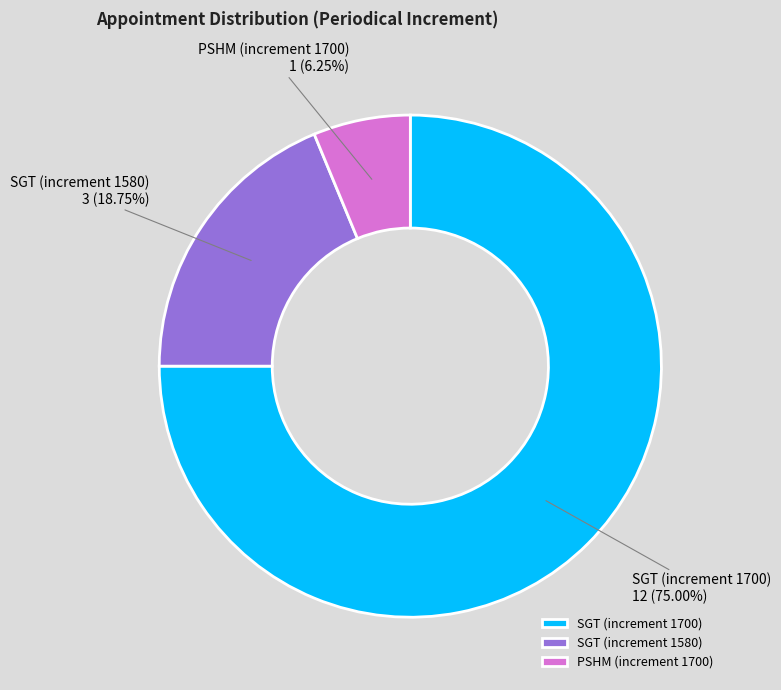

What is the smallest slice in the pie chart?

PSHM (increment 1700)